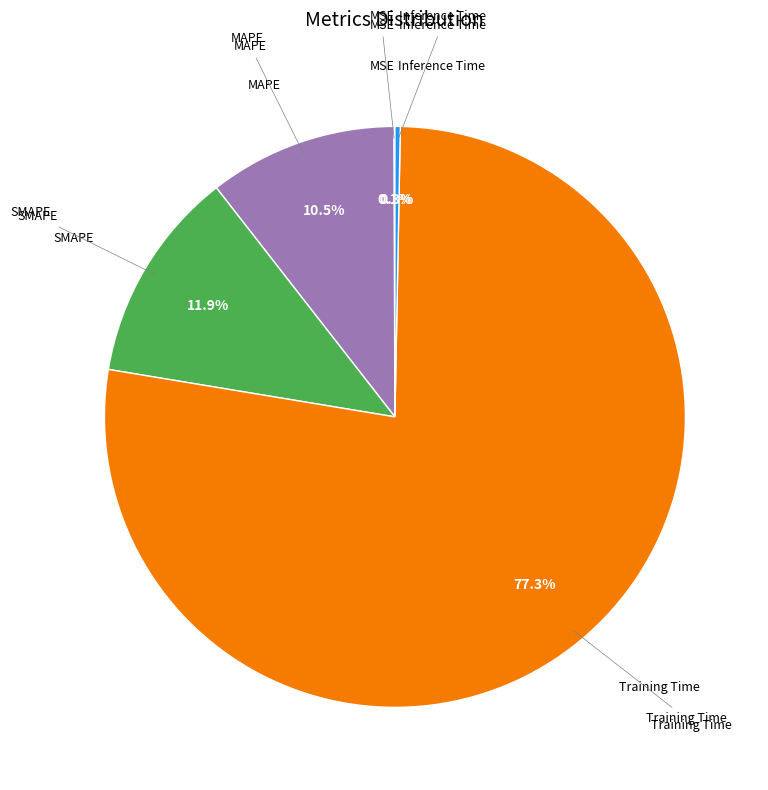

Does any single category account for the majority?

Yes